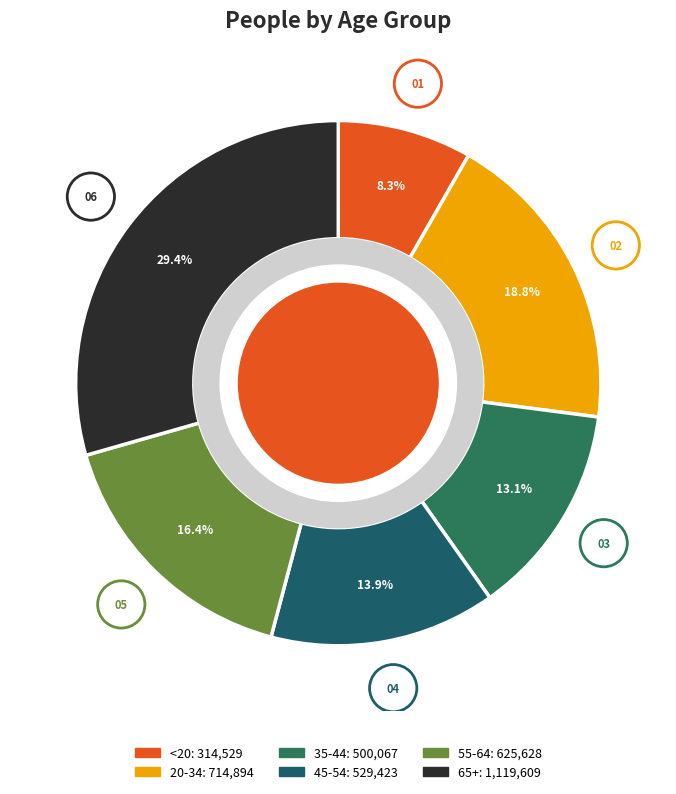

True or false: 35-44 accounts for 13% of the total.

True